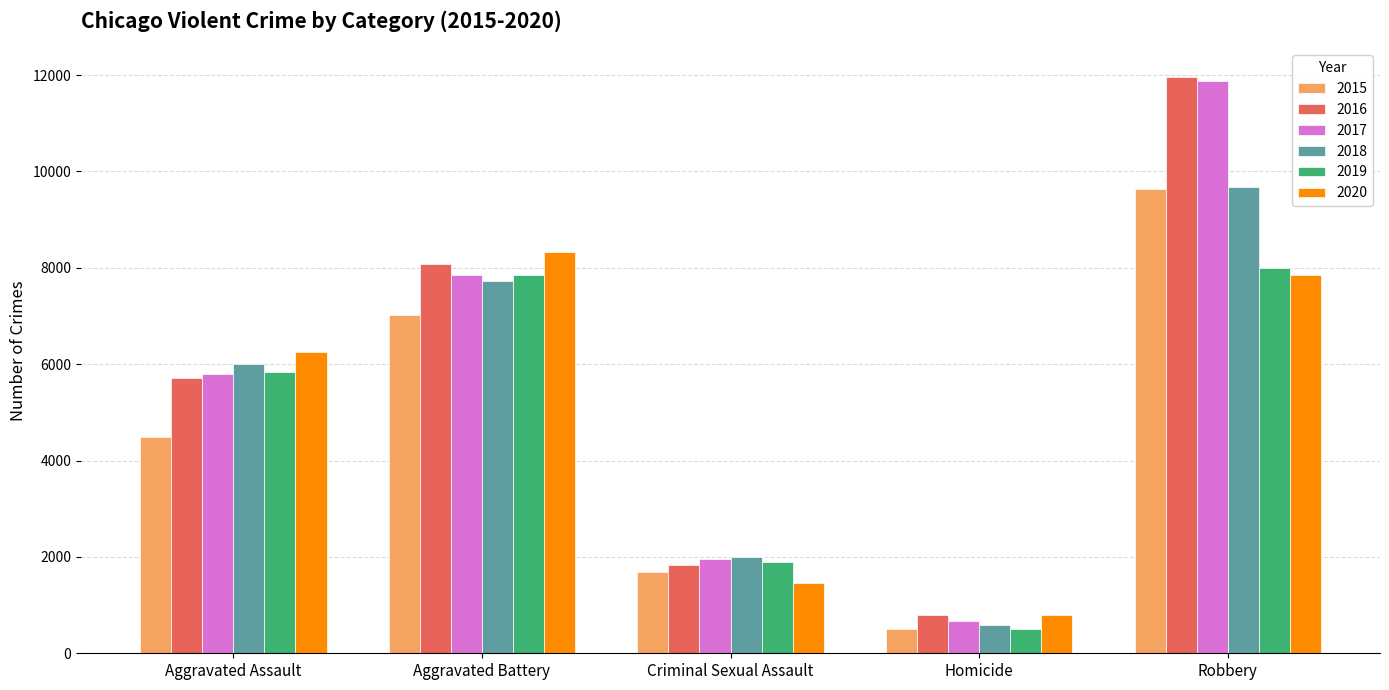

Which label corresponds to the smallest value in the chart?

Homicide